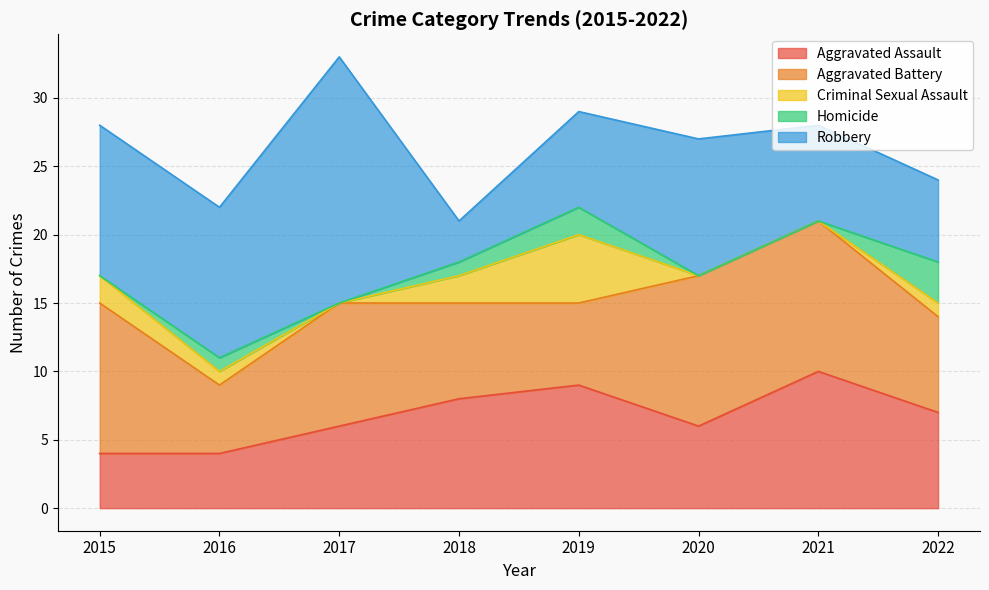

After their last crossing, which series has the higher values: Robbery or Aggravated Battery?

Aggravated Battery